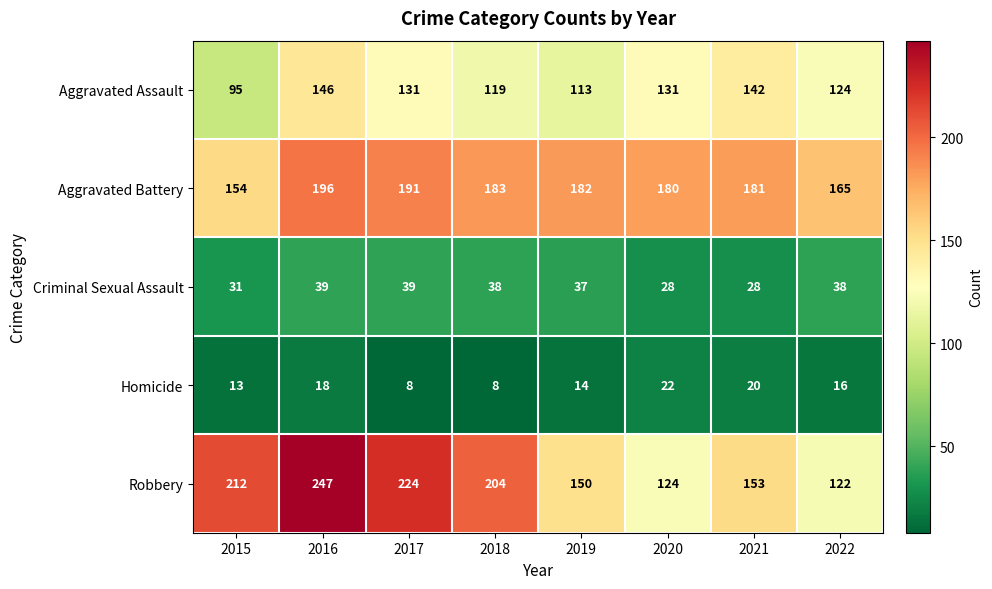

List the series in order of their peak value, lowest first.

Homicide, Criminal Sexual Assault, Aggravated Assault, Aggravated Battery, Robbery